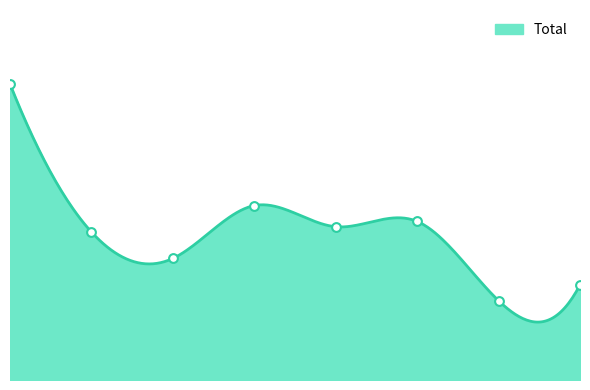

What is the ratio of the value at 1 to the value at 7?

1.6